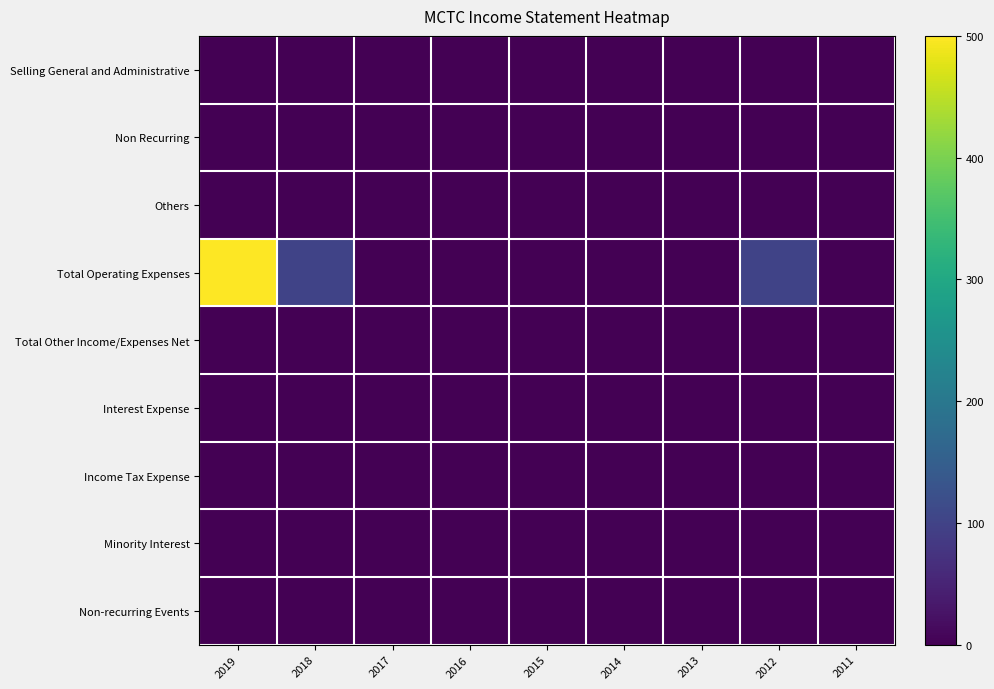

Rank the series at 2017 from highest to lowest value.

Selling General and Administrative, Non Recurring, Others, Total Operating Expenses, Total Other Income/Expenses Net, Interest Expense, Income Tax Expense, Minority Interest, Non-recurring Events